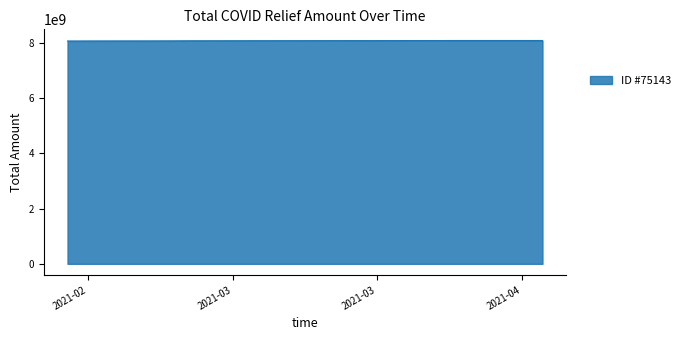

What is the greatest value displayed?

8076360693